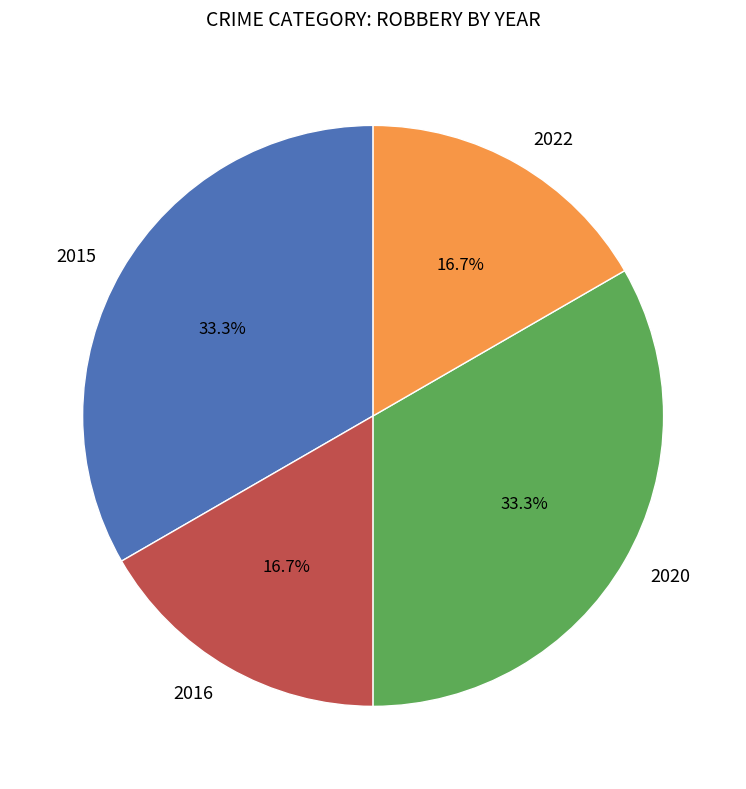

Which has a higher value, 2016 or 2015?

2015